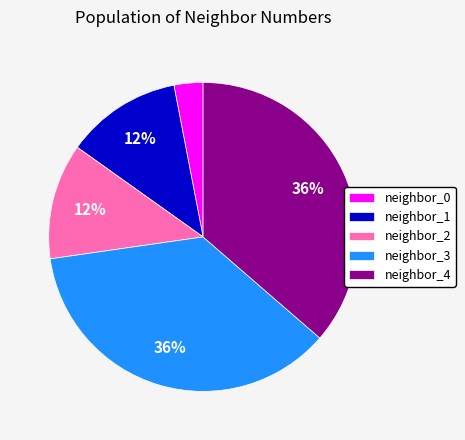

Does neighbor_0 account for over 50% of the chart?

No